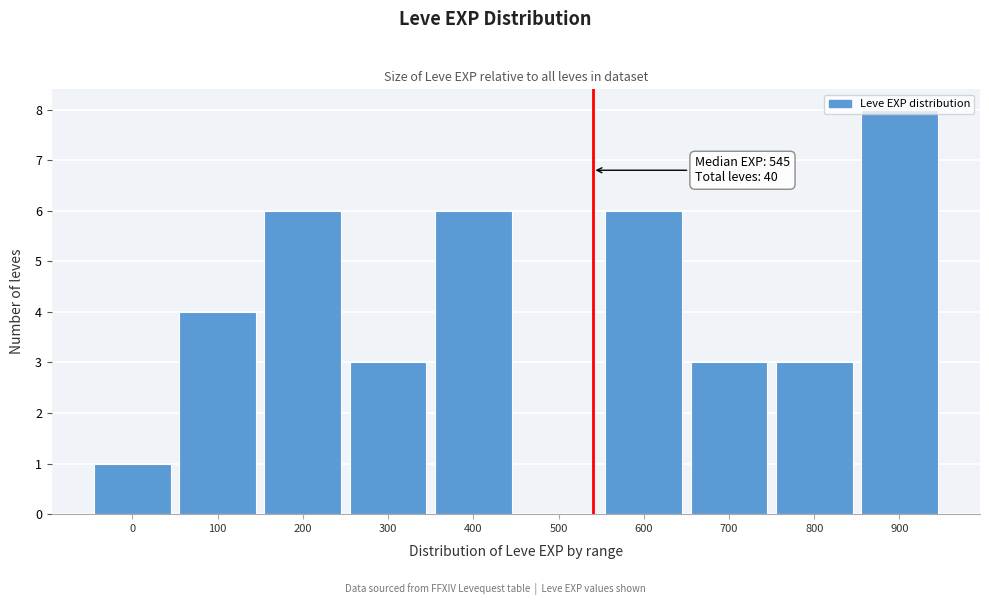

True or false: the data shows 3 at 300.

True